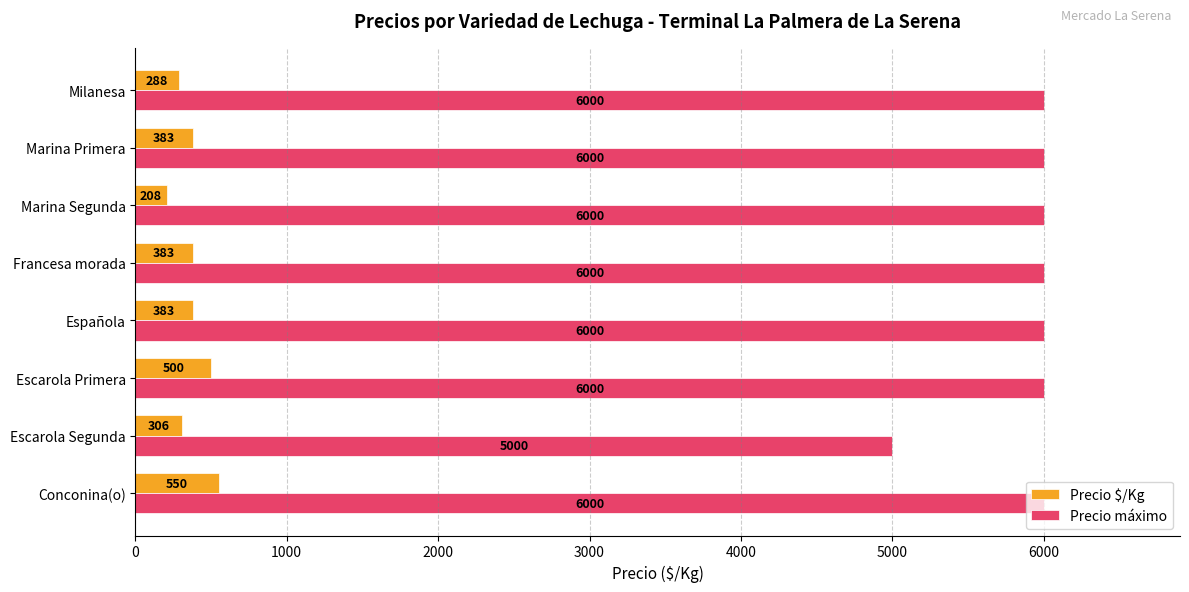

True or false: Precio máximo has a value of 2788 at Conconina(o).

False